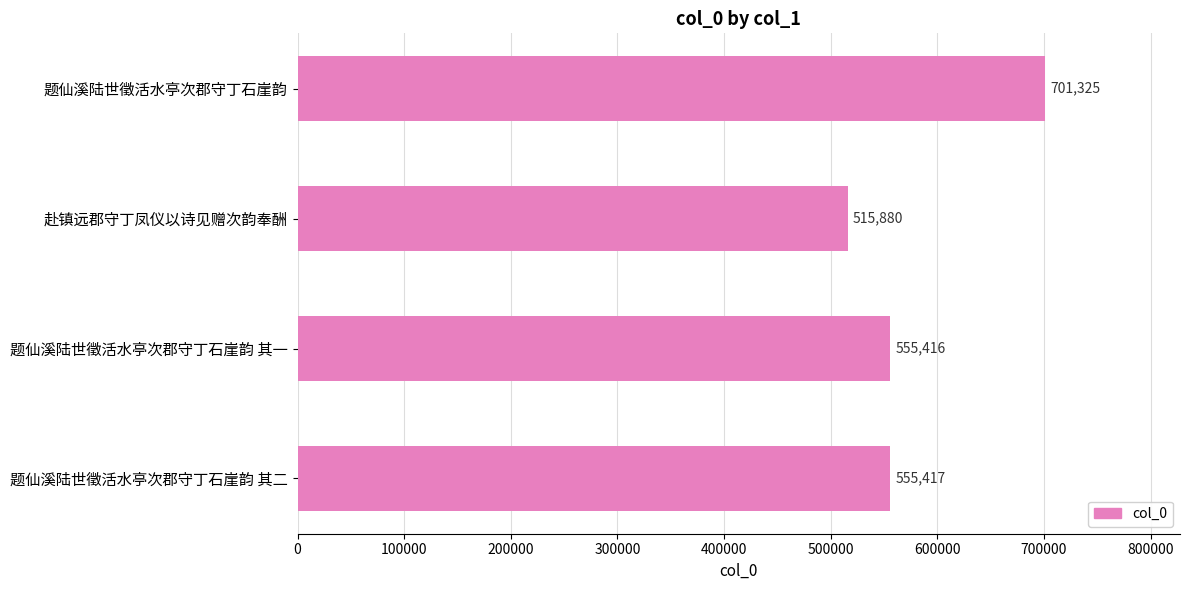

List the labels in order of value, smallest first.

赴镇远郡守丁凤仪以诗见赠次韵奉酬, 题仙溪陆世徵活水亭次郡守丁石崖韵 其一, 题仙溪陆世徵活水亭次郡守丁石崖韵 其二, 题仙溪陆世徵活水亭次郡守丁石崖韵